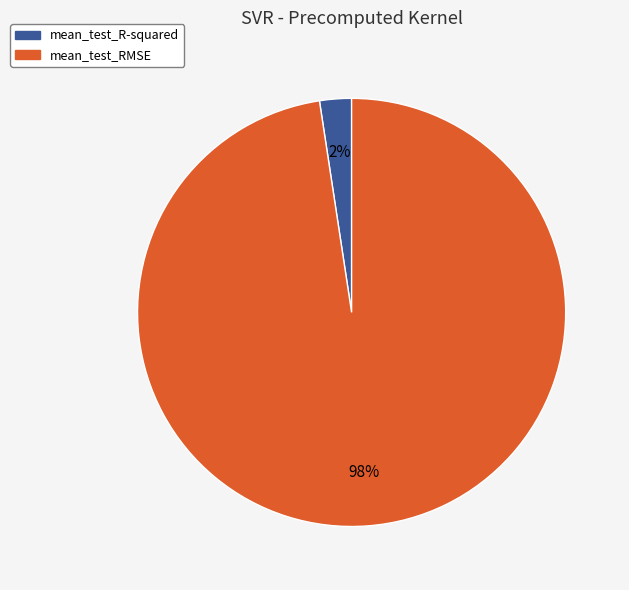

True or false: mean_test_R-squared accounts for 17% of the total.

False